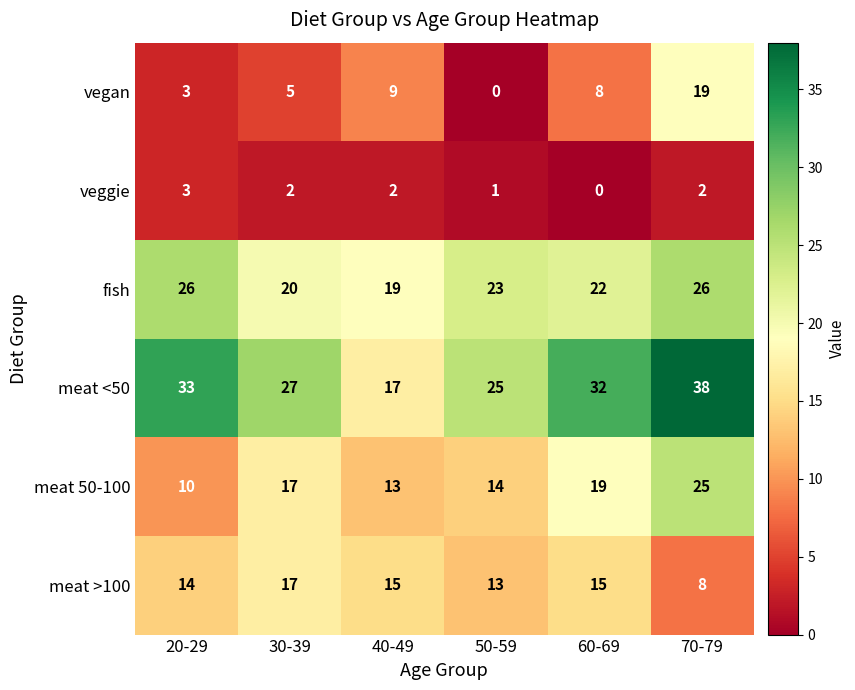

At how many categories does at least one series exceed 23?

5